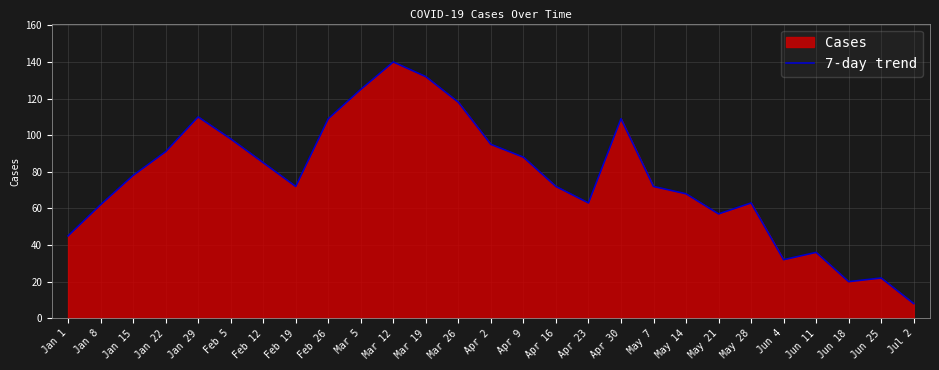

The value at Feb 5 is 33. True or false?

False